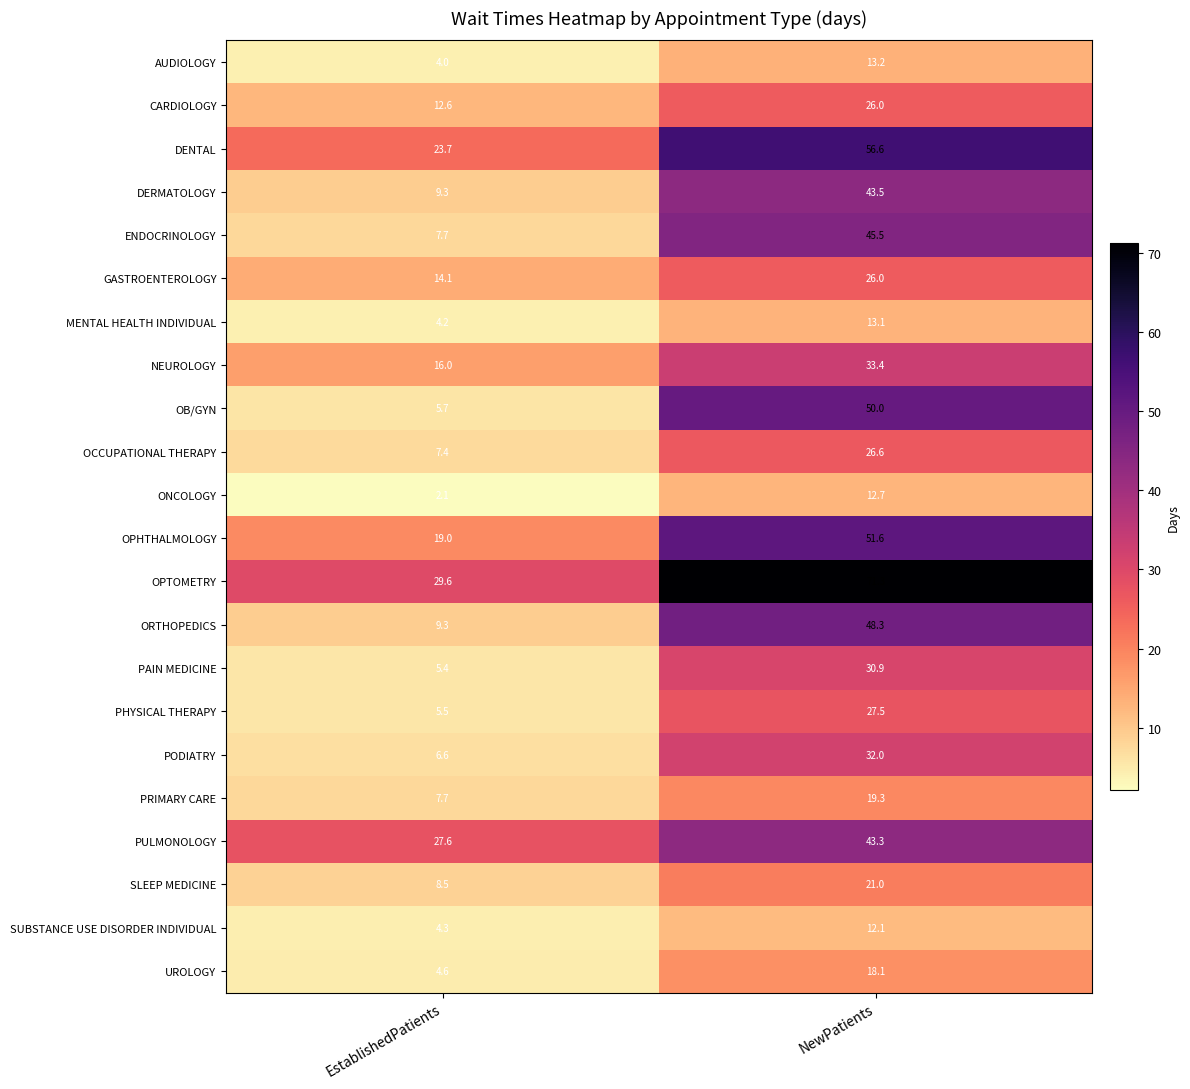

List the labels in order of ONCOLOGY value, largest first.

NewPatients, EstablishedPatients